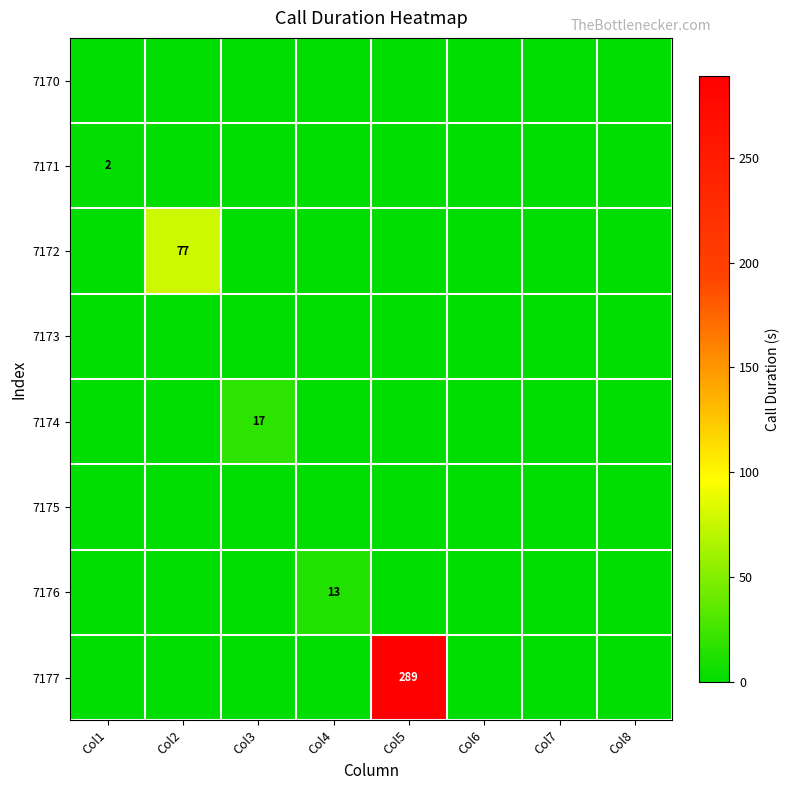

True or false: 7176 has a value of 9 at Col6.

False